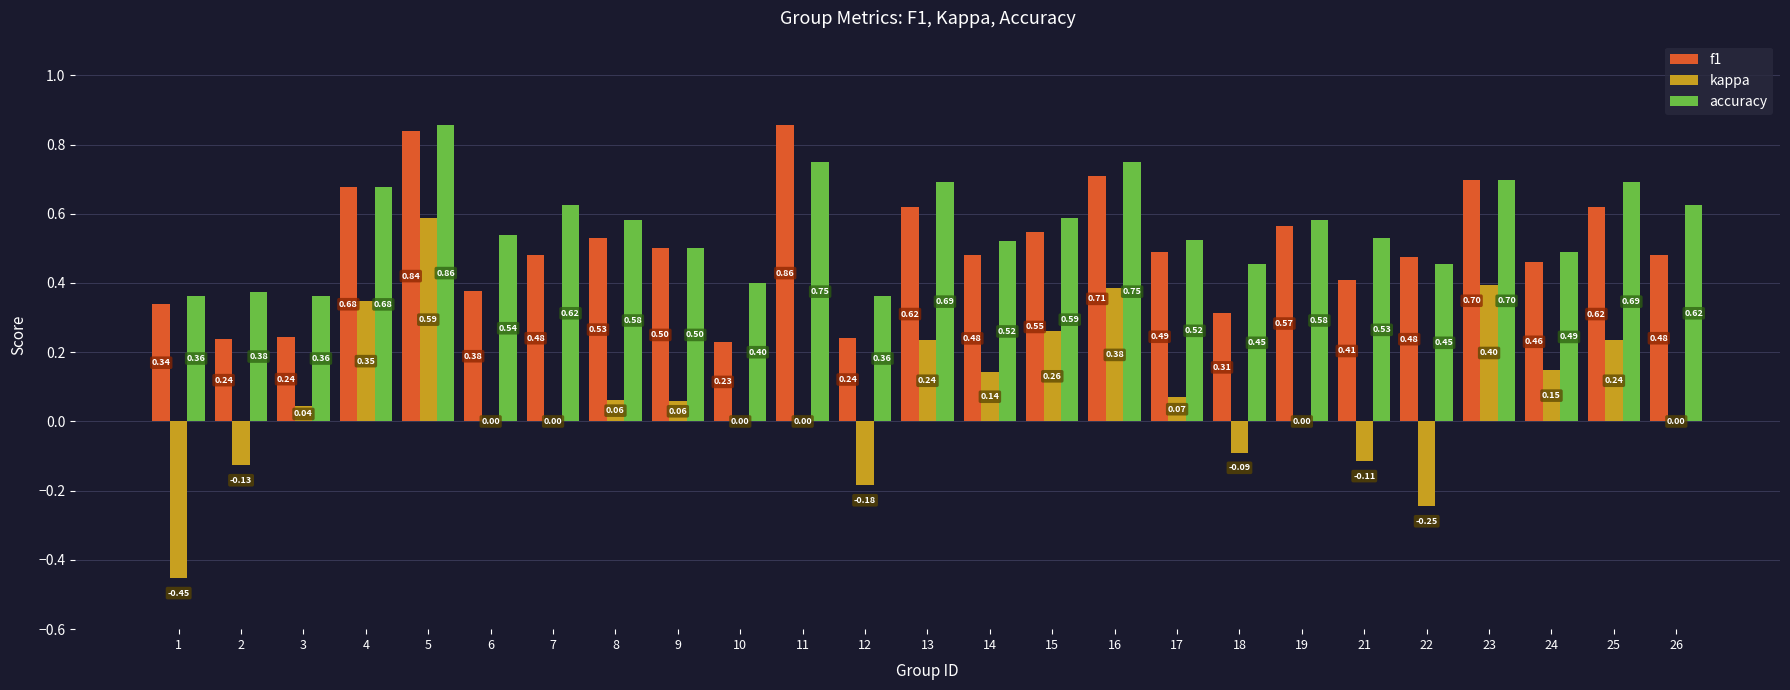

Is the value of accuracy at 1 greater than the value of f1 at 23?

No